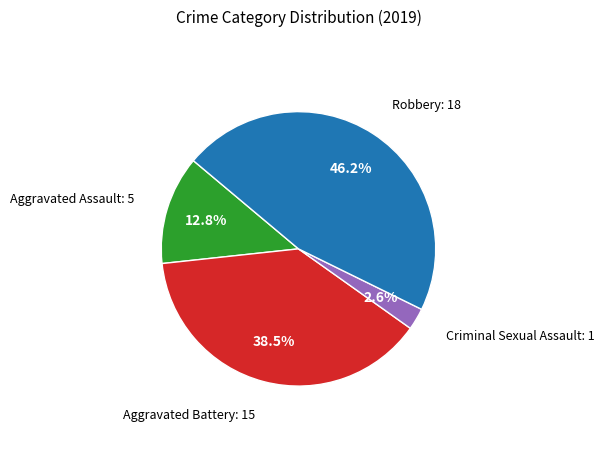

What is the largest slice in the pie chart?

Robbery